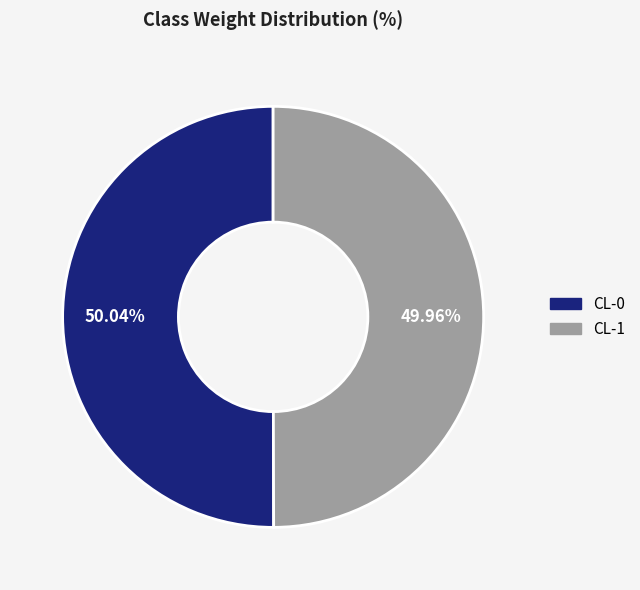

Does any single category account for the majority?

Yes